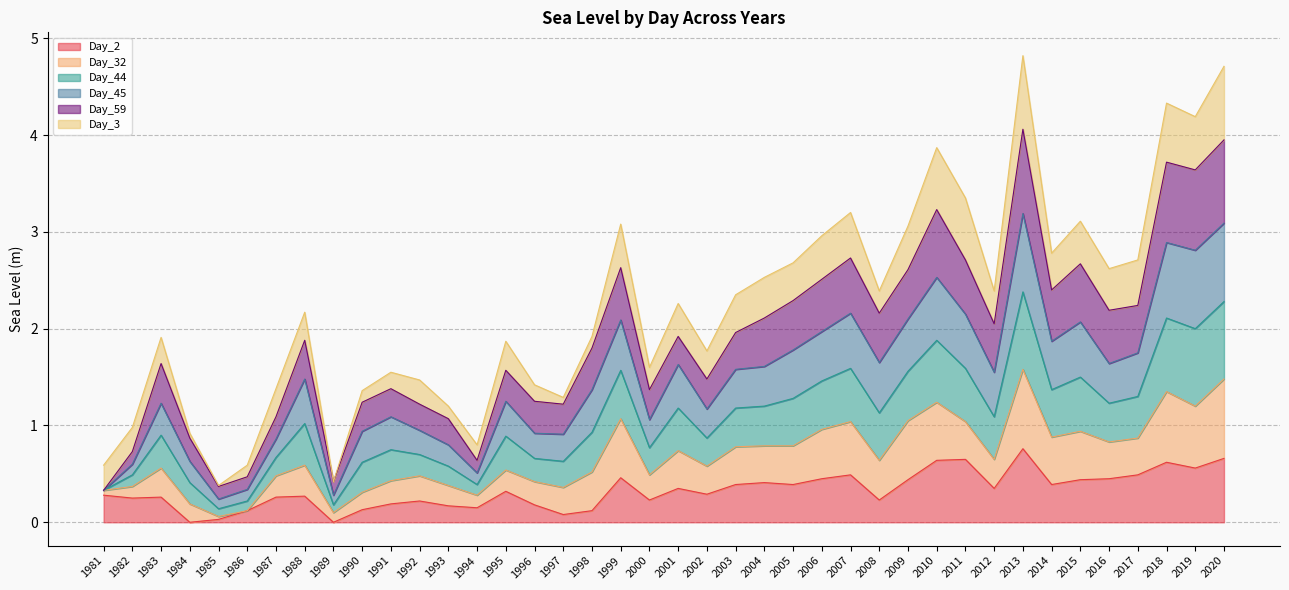

True or false: Day_2 has more than 0 points higher than both neighbors.

True